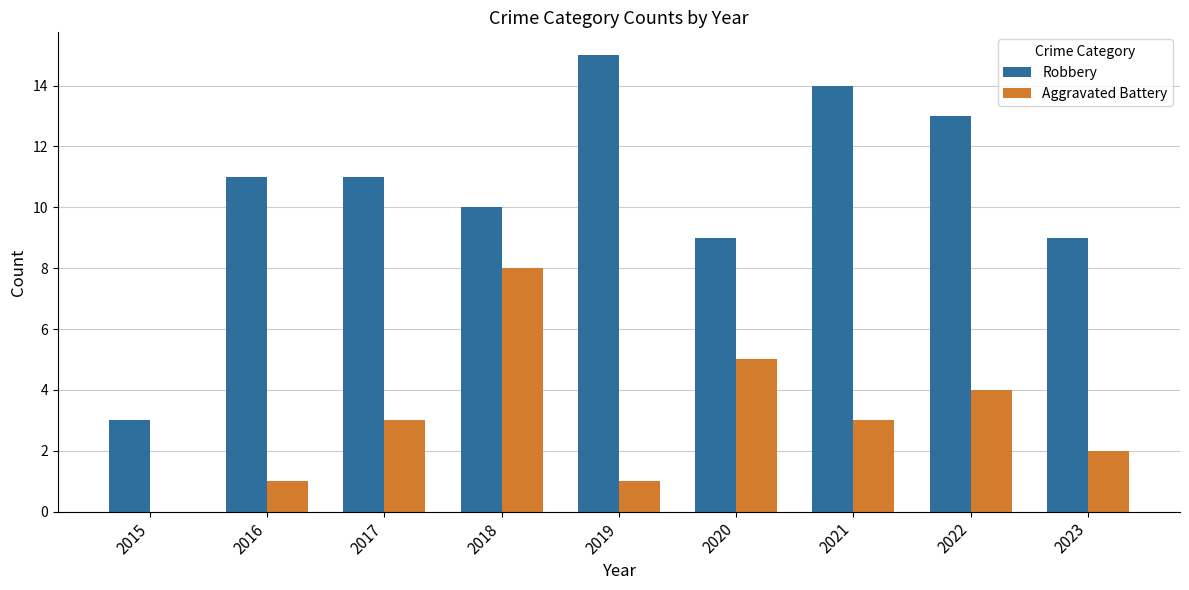

Does the chart contain stacked bars?

No